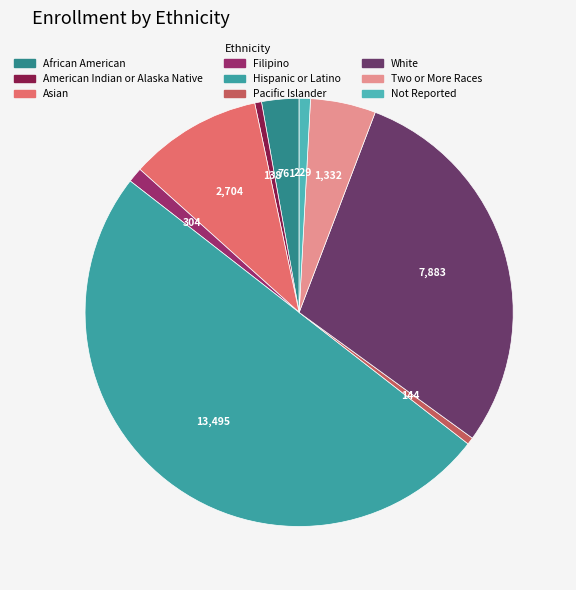

How many slices are in this pie chart?

9